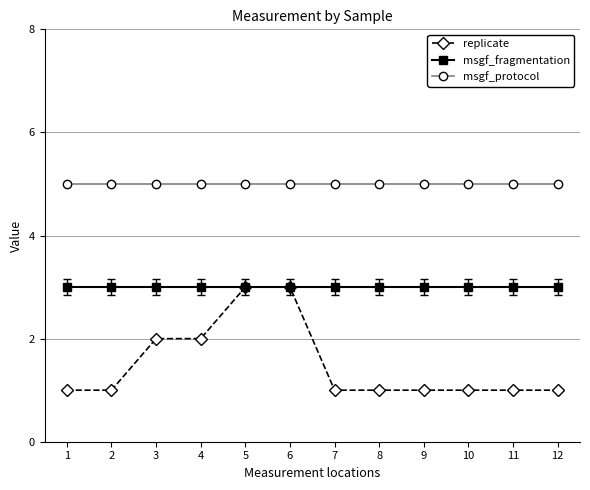

True or false: msgf_protocol has a value of 7 at 8.

False